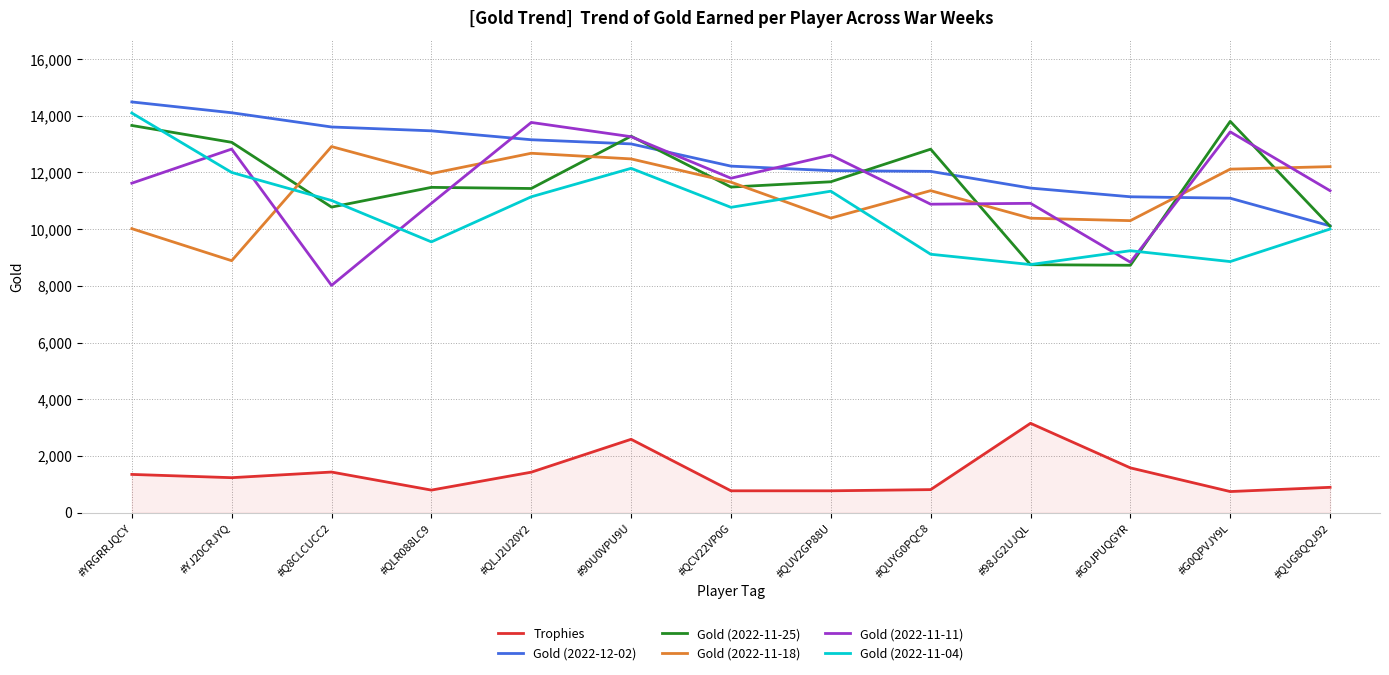

What is the sum of the Gold (2022-12-02) values at #QUG8QQJ92 and #G0JPUQGYR?

21256